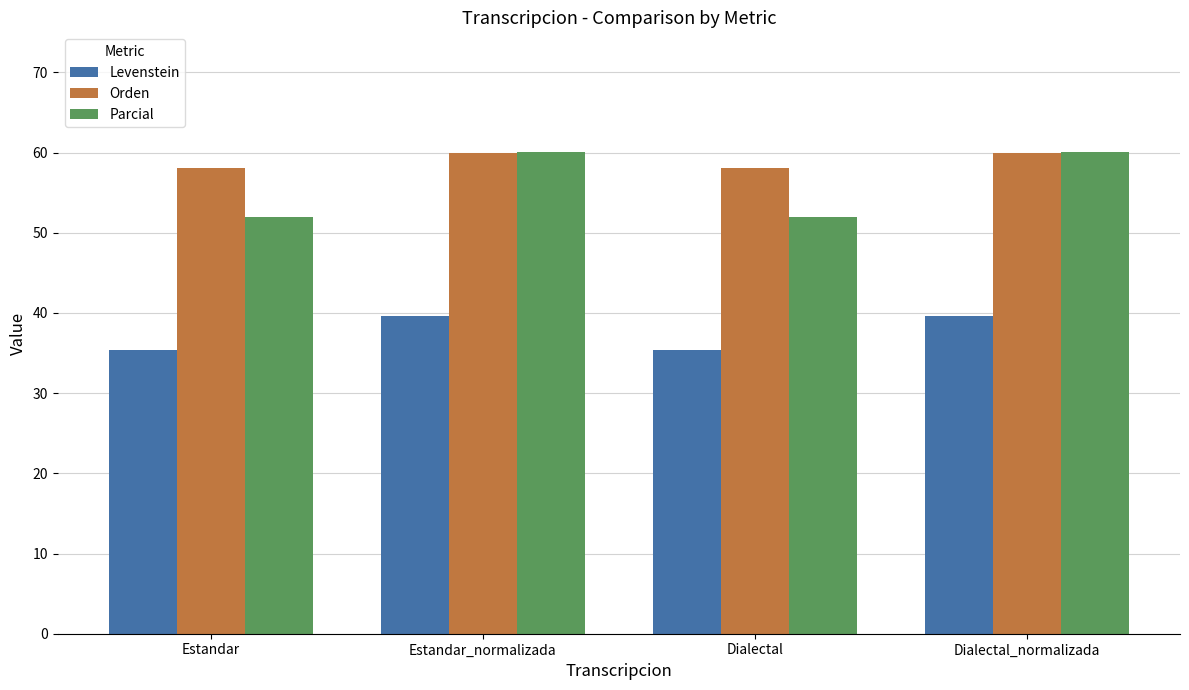

Reading left to right, list all the values displayed in this chart.

Levenstein: 35.4	39.6	35.4	39.6
Orden: 58.1	60.0	58.1	60.0
Parcial: 51.9	60.1	51.9	60.1